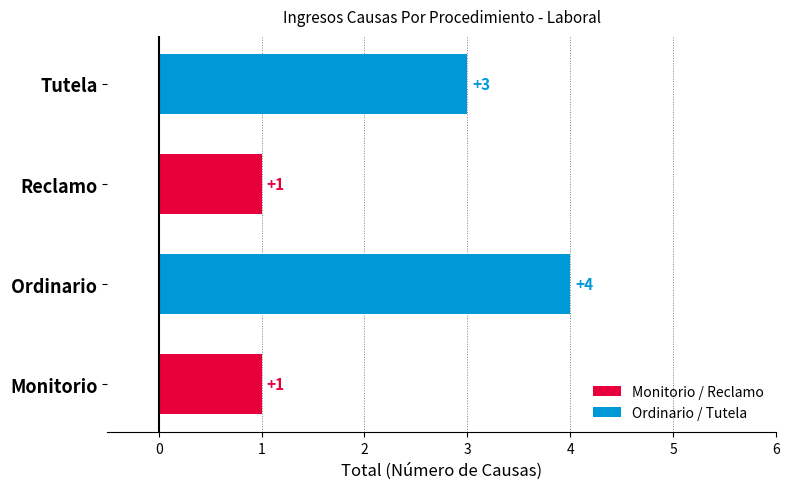

What is the difference between the maximum and minimum values?

3